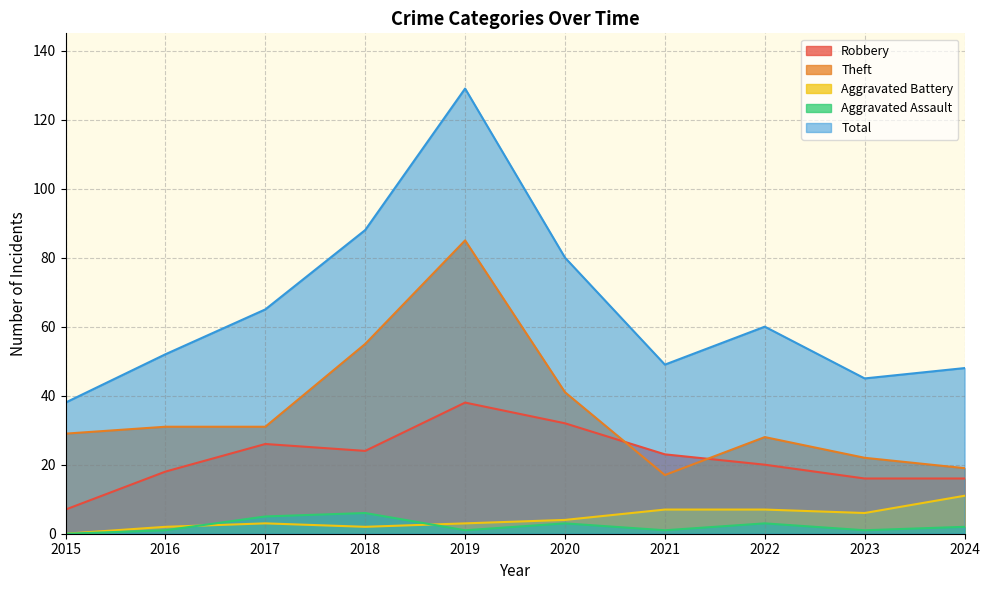

How many values in the Theft series exceed 31?

3